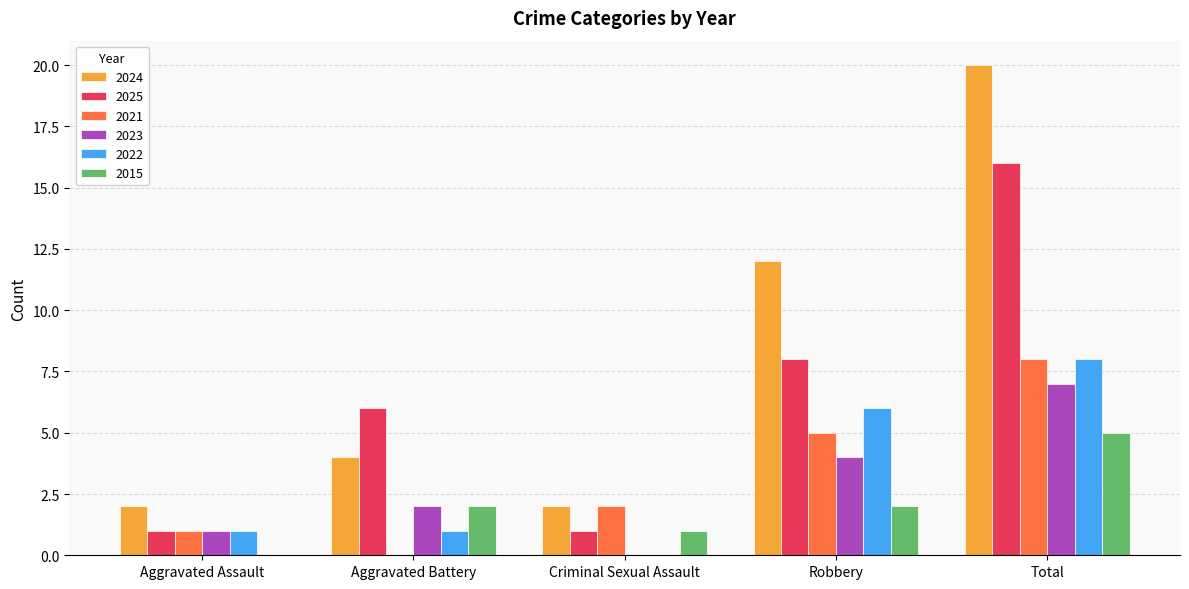

What is the sum of all 2022 values?

16